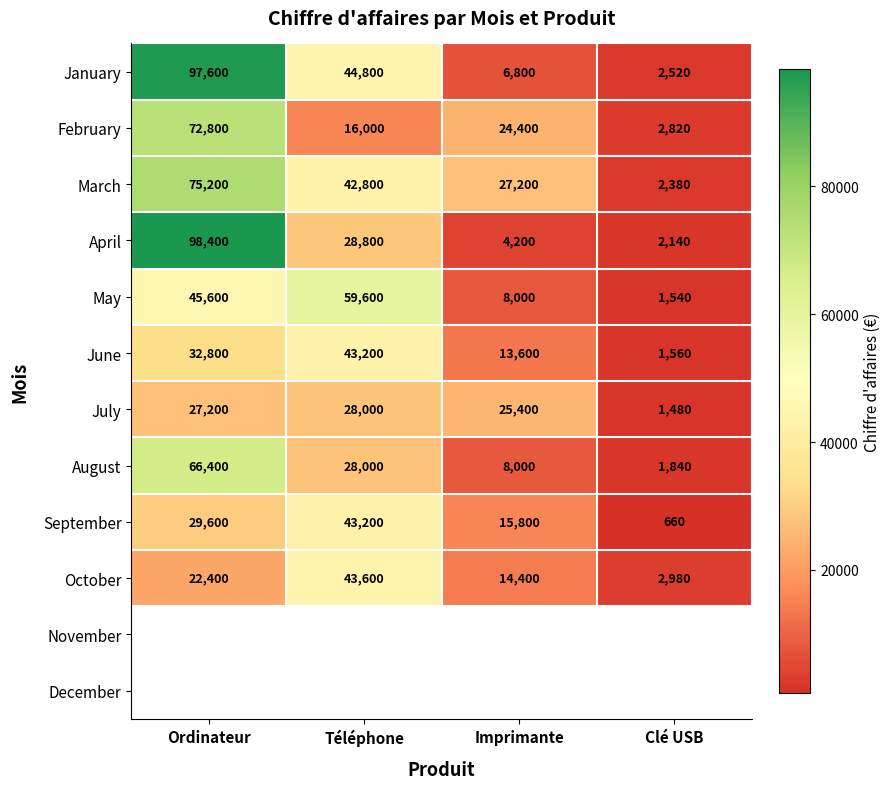

Is it true that October equals 65186.8 at Téléphone?

False